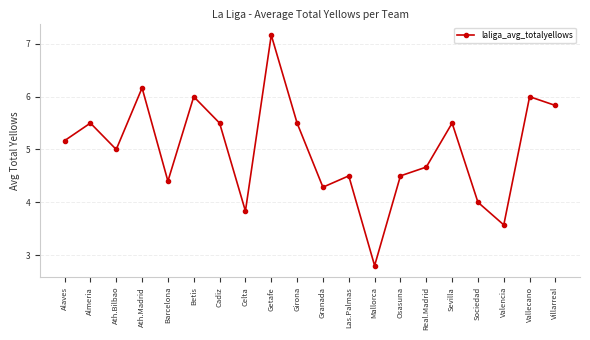

What is the sum of the values at Almeria and Valencia?

9.1